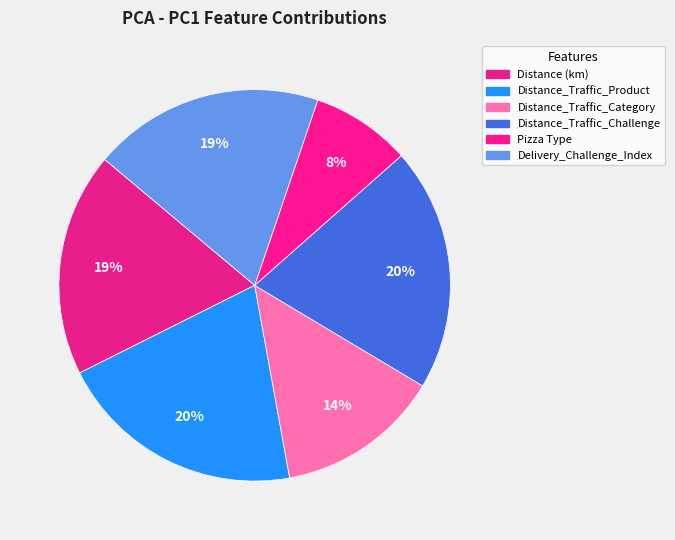

Is there a majority slice in this chart?

No